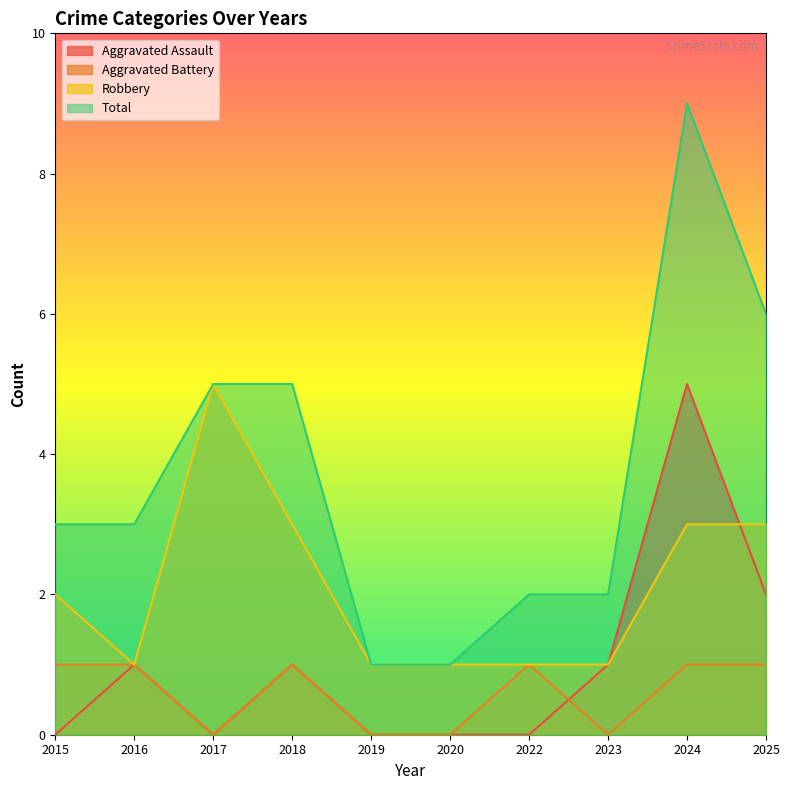

True or false: Aggravated Assault and Total intersect in this chart.

False